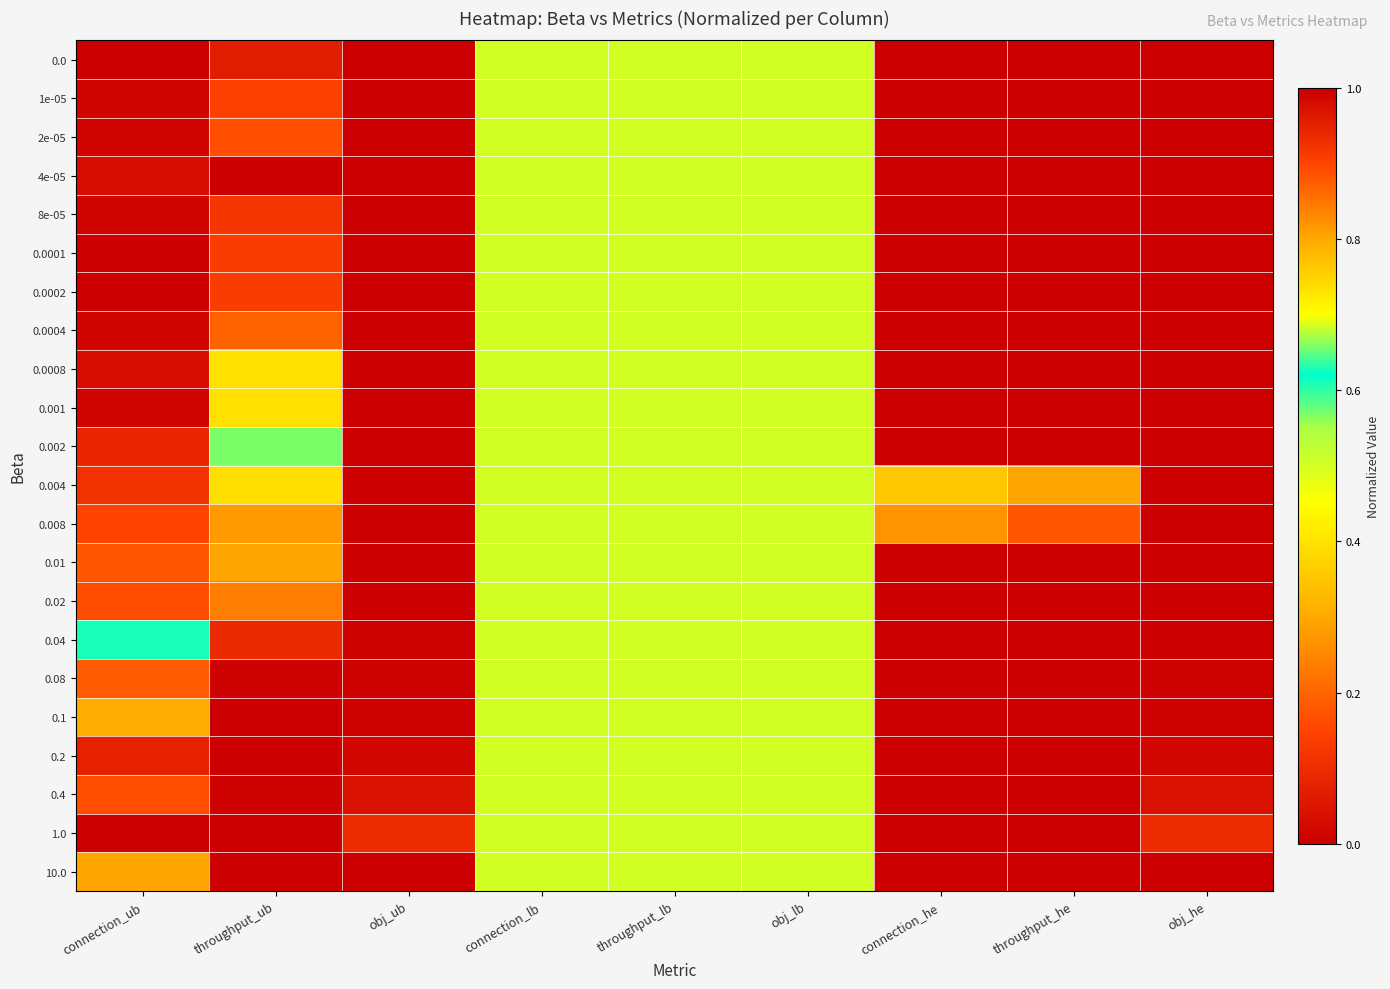

Rank the series at connection_he from lowest to highest value.

0.01, 0.02, 0.04, 0.08, 0.1, 0.2, 0.4, 1.0, 10.0, 0.008, 0.004, 0.0, 1e-05, 2e-05, 4e-05, 8e-05, 0.0001, 0.0002, 0.0004, 0.0008, 0.001, 0.002